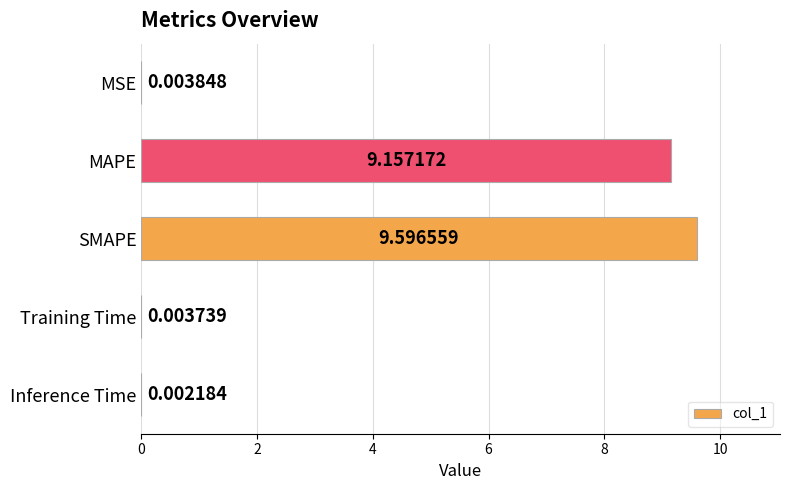

Are the bars horizontal?

Yes